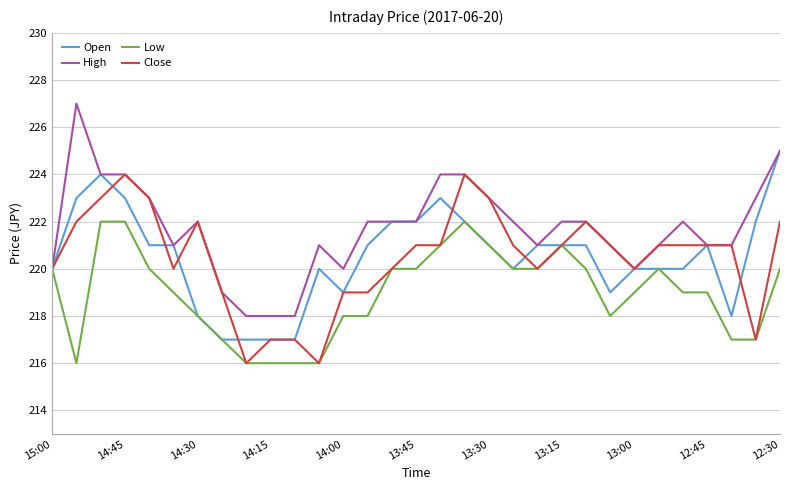

What is the lowest value of the Open series?

217